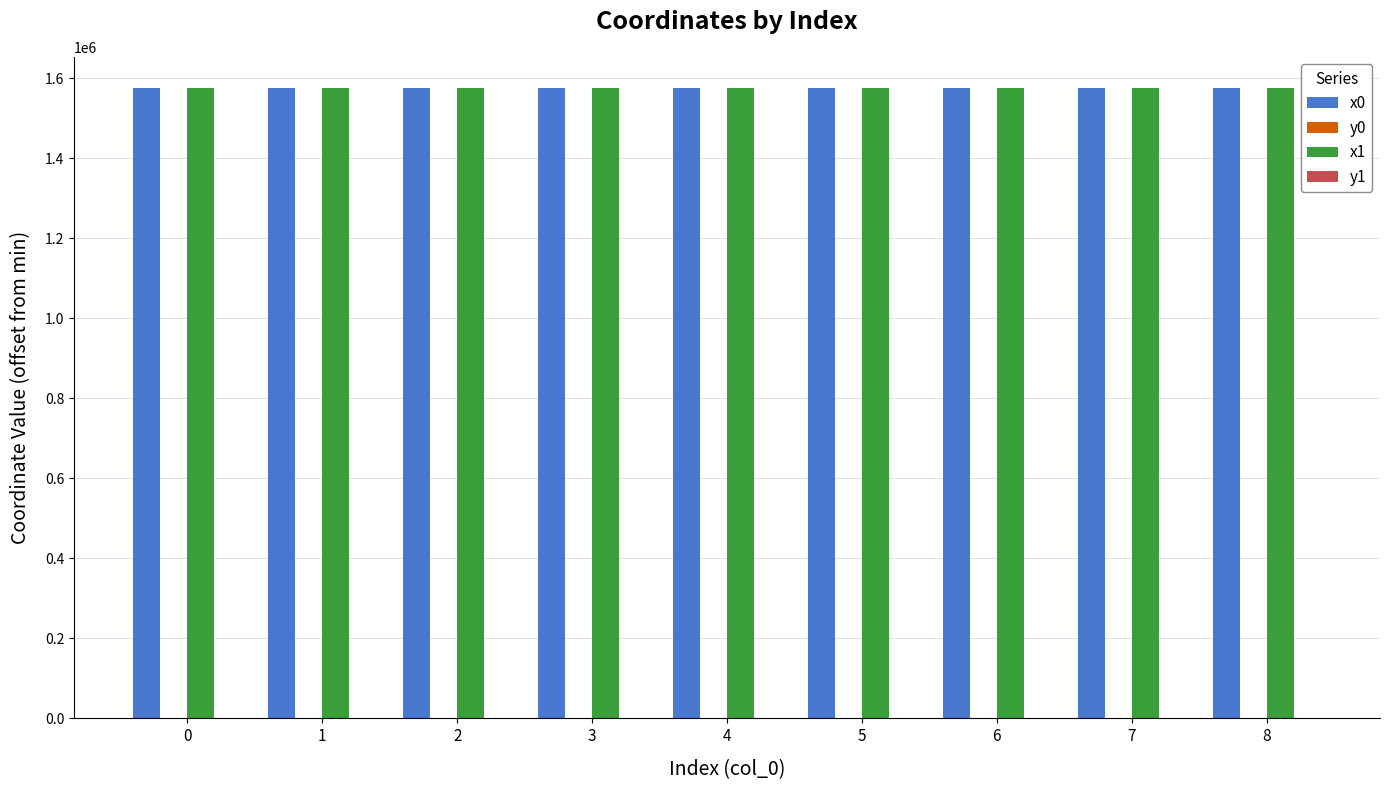

The value of x1 at 4 is 1575304.6. True or false?

True